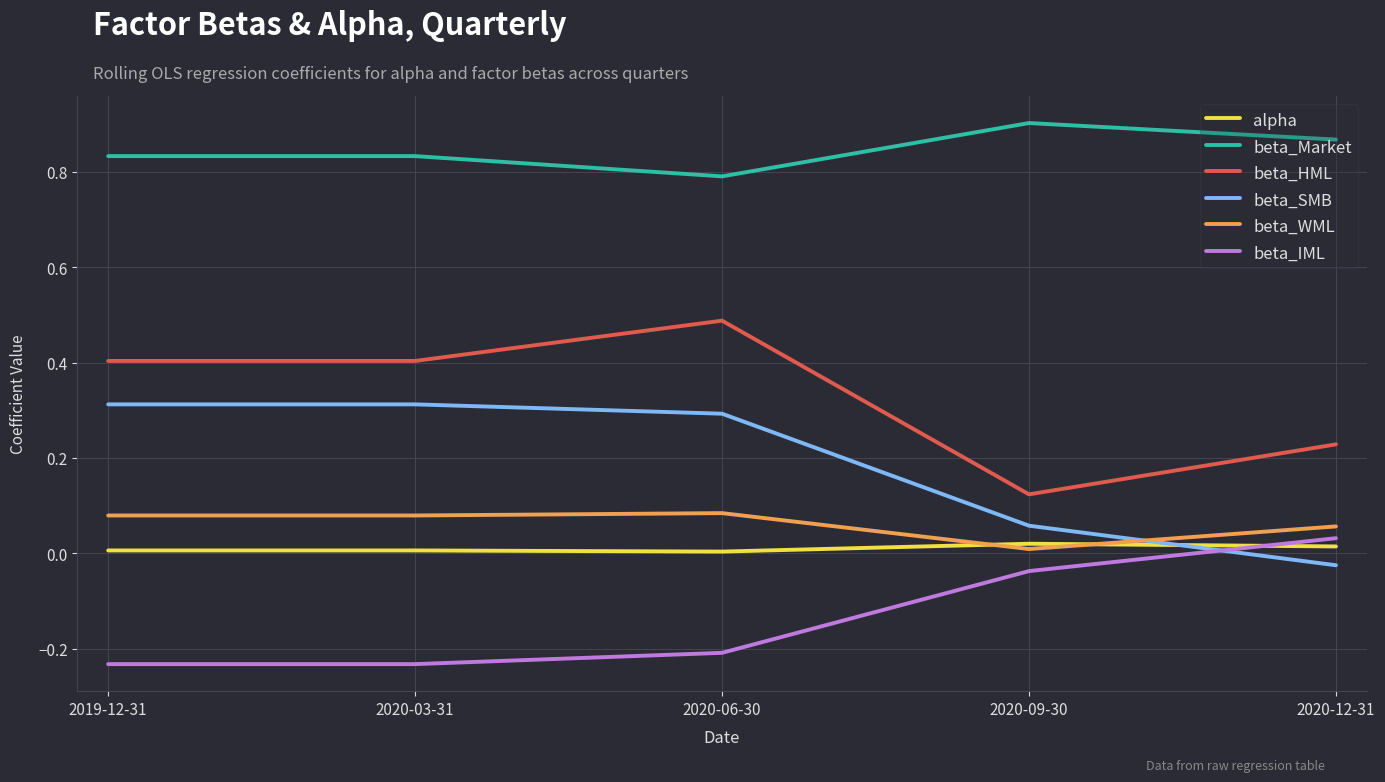

Does the chart display data point markers on the line(s)?

No